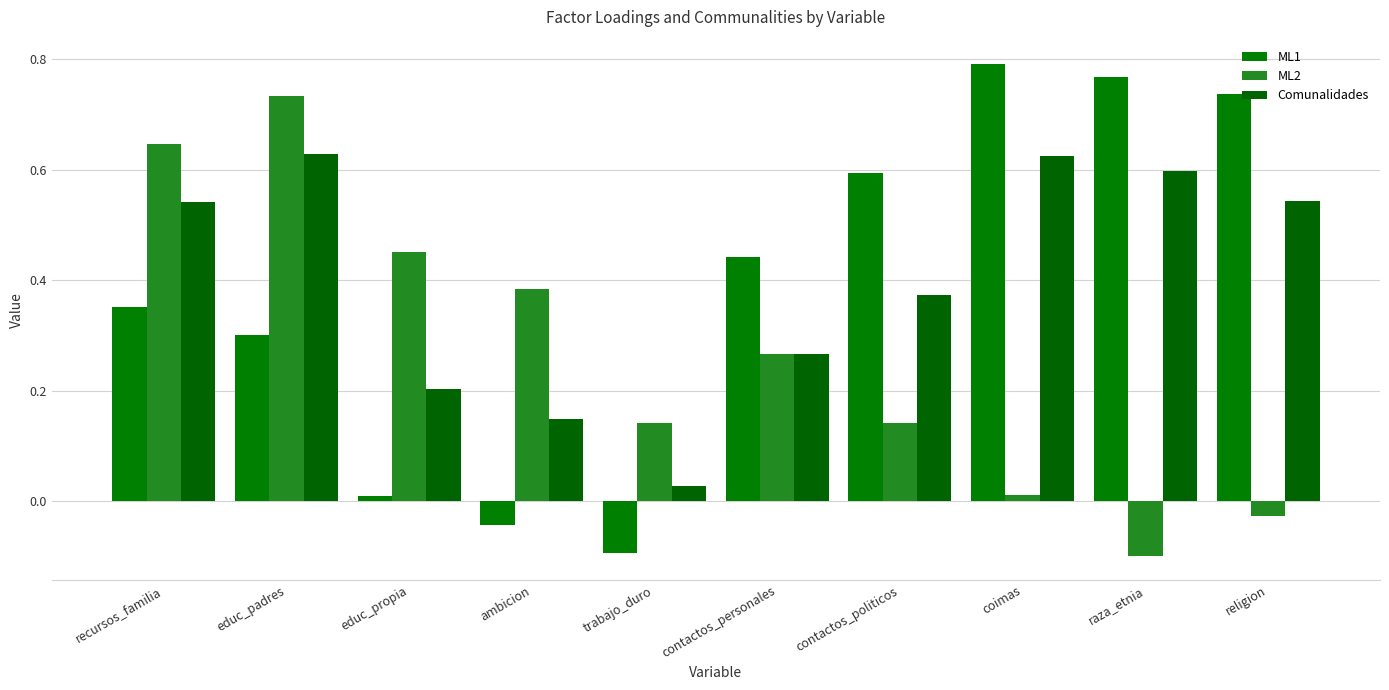

What position from the right is educ_padres?

9